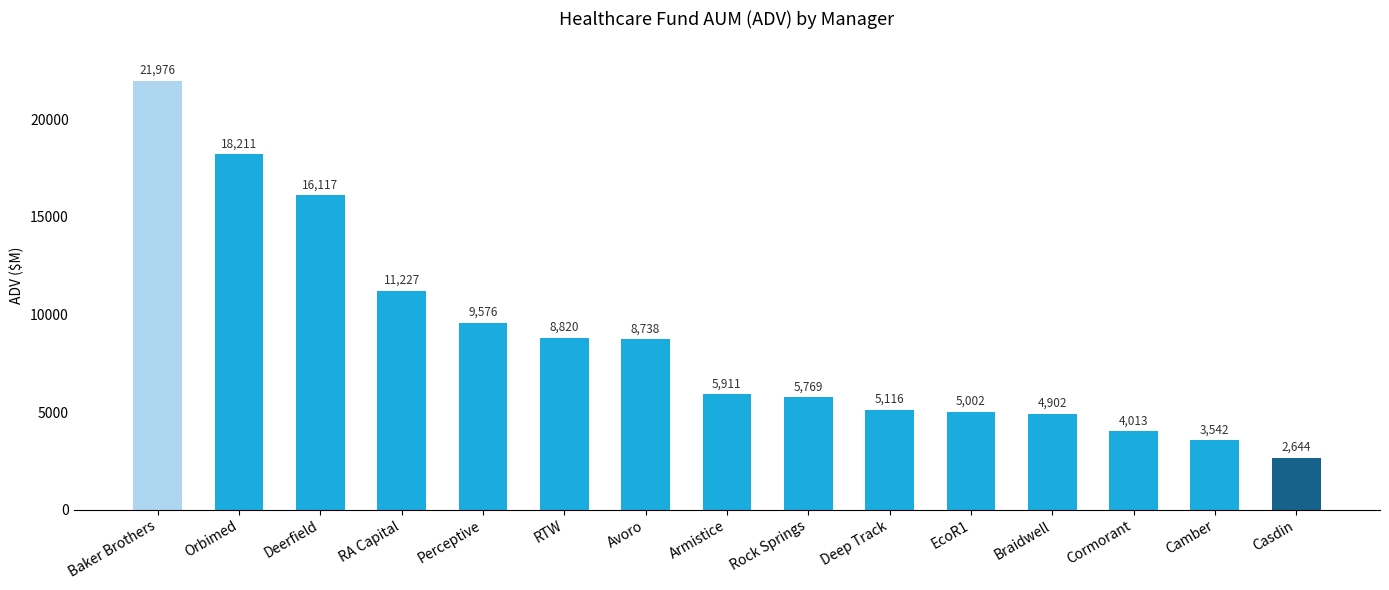

List the labels in order of value, largest first.

Baker Brothers, Orbimed, Deerfield, RA Capital, Perceptive, RTW, Avoro, Armistice, Rock Springs, Deep Track, EcoR1, Braidwell, Cormorant, Camber, Casdin